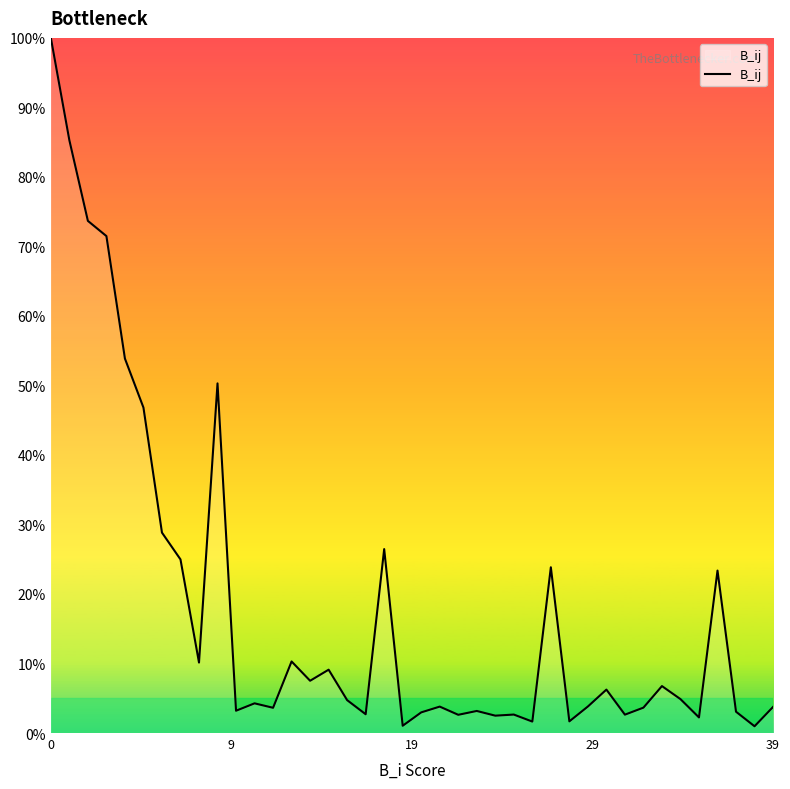

Is this an area chart (filled region under the line)?

No